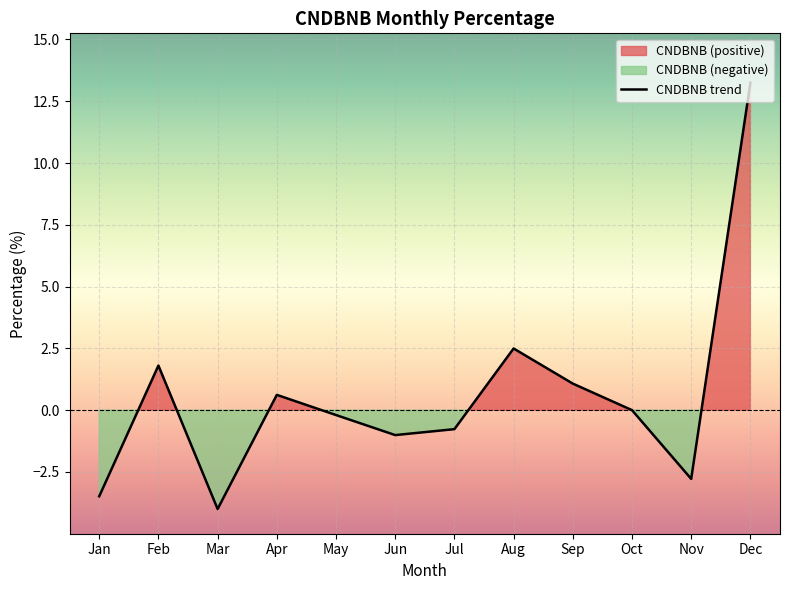

What is the value of the 5th point from the left?

-0.2